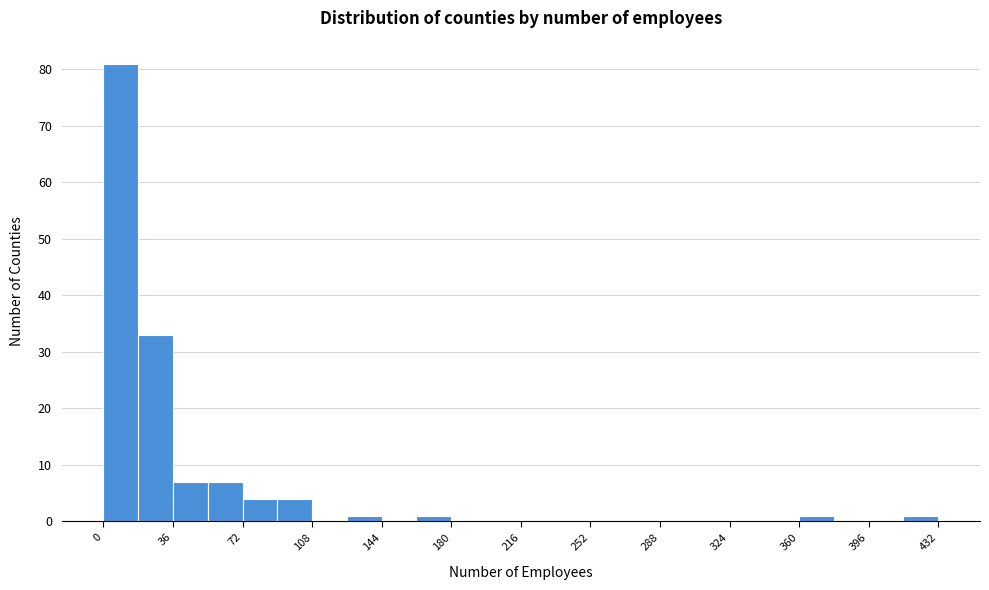

Around what value on the x-axis is the tallest bar? Give the approximate position of its centre, as read against the axis.

10